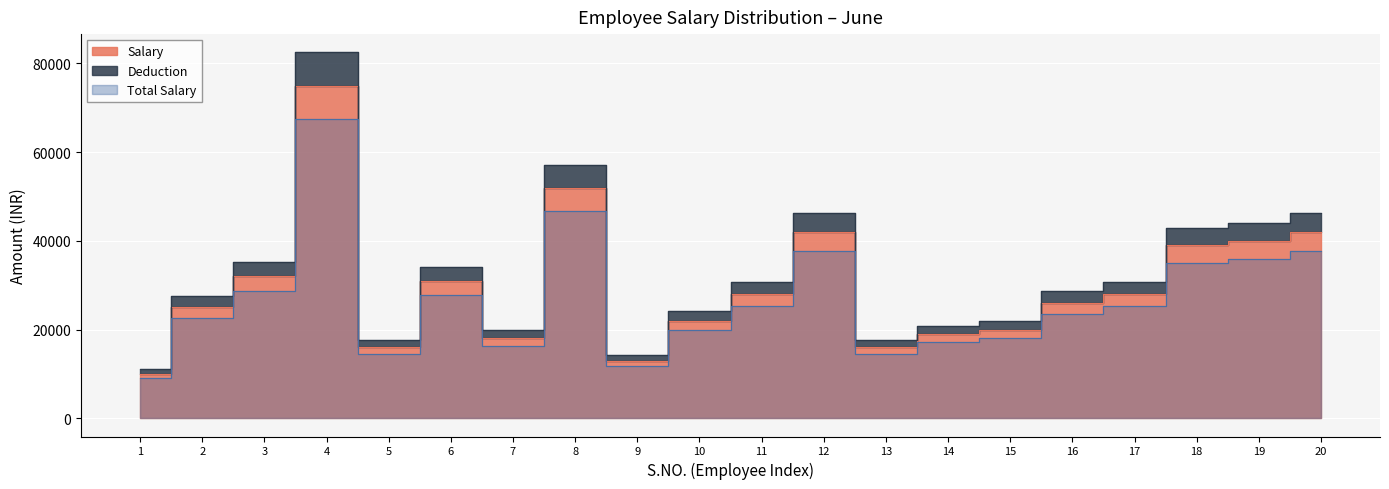

What is the difference between the Salary values at 5 and 15?

4000